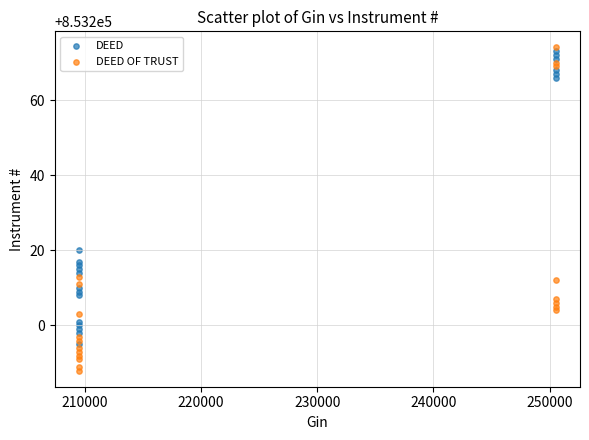

Which series contains the lowest Y value?

DEED OF TRUST